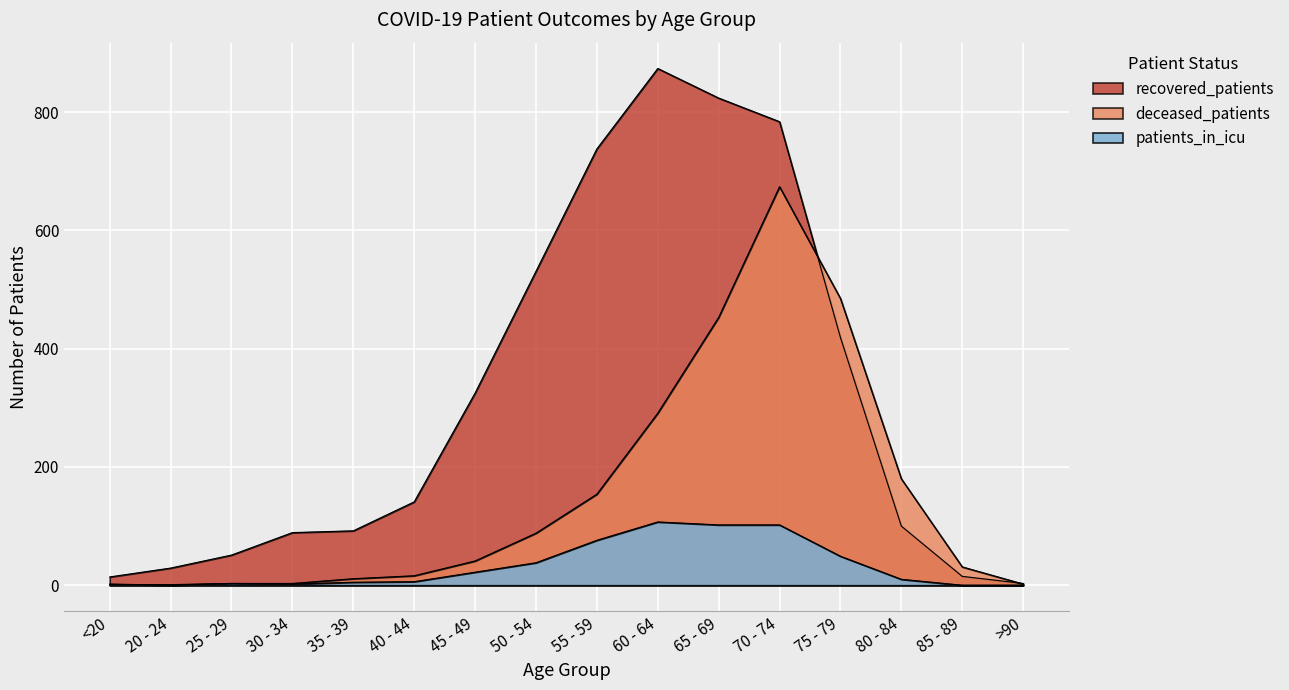

What are all the series names shown in the legend?

recovered_patients, deceased_patients, patients_in_icu